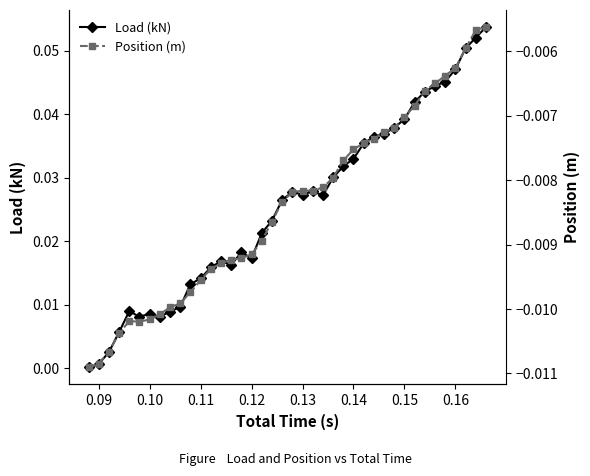

Is it true that Load (kN) equals 0.0 at 0.11?

False